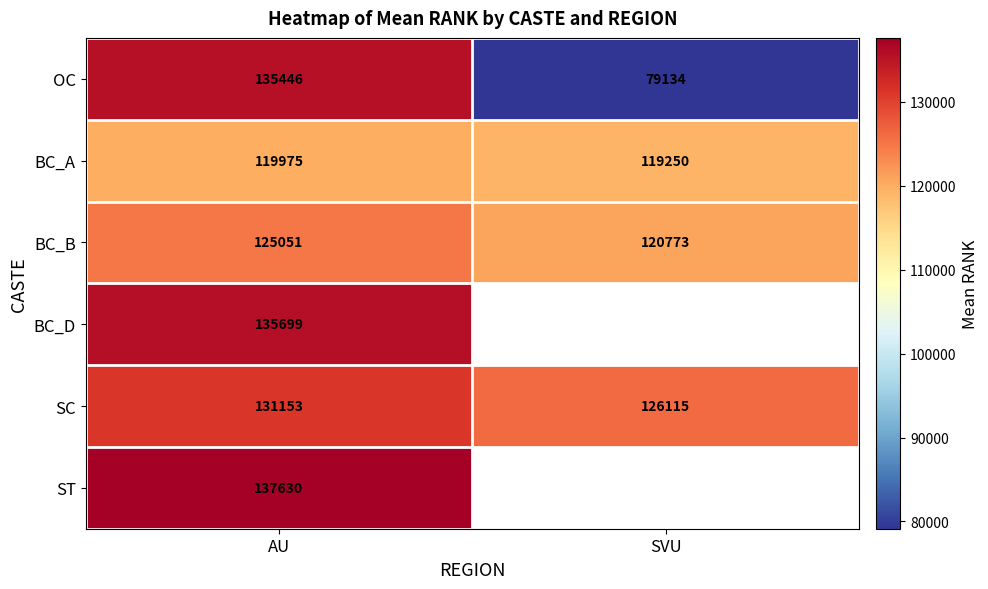

List the labels in order of SC value, smallest first.

SVU, AU